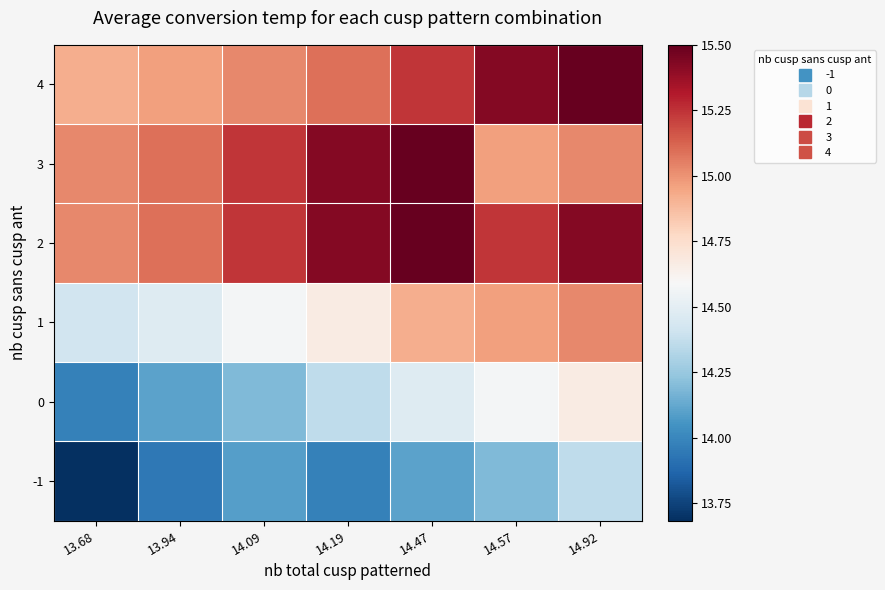

Reading left to right, list all the values displayed in this chart.

-1: 13.68=13.7	13.94=13.9	14.09=14.1	14.19=14.0	14.47=14.1	14.57=14.2	14.92=14.4
0: 13.68=14.0	13.94=14.1	14.09=14.2	14.19=14.4	14.47=14.5	14.57=14.6	14.92=14.7
1: 13.68=14.4	13.94=14.5	14.09=14.6	14.19=14.7	14.47=14.9	14.57=15.0	14.92=15.0
2: 13.68=15.0	13.94=15.1	14.09=15.2	14.19=15.4	14.47=15.5	14.57=15.2	14.92=15.4
3: 13.68=15.0	13.94=15.1	14.09=15.2	14.19=15.4	14.47=15.5	14.57=15.0	14.92=15.0
4: 13.68=14.9	13.94=15.0	14.09=15.0	14.19=15.1	14.47=15.2	14.57=15.4	14.92=15.5